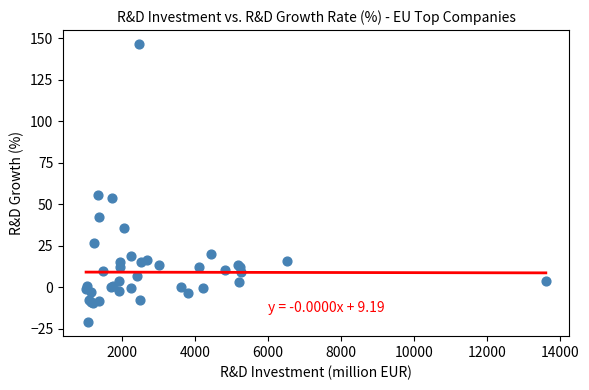

What Y value in the scatter plot is closest to 62?

55.9